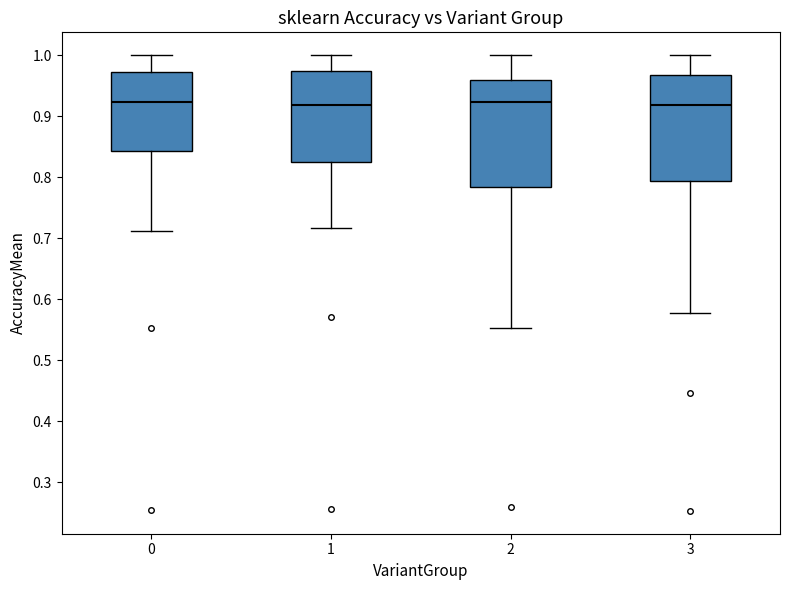

Reading left to right, transcribe this box plot: for each box, give where its median line is, the range the box spans, and where its two whiskers end, as read against the y-axis. The values are not printed on the chart, so give them approximately, as read against the axis.

0: median 0.92, box 0.84 to 0.97, whiskers 0.71 to 1.00
1: median 0.92, box 0.82 to 0.97, whiskers 0.72 to 1.00
2: median 0.92, box 0.78 to 0.96, whiskers 0.55 to 1.00
3: median 0.92, box 0.79 to 0.97, whiskers 0.58 to 1.00